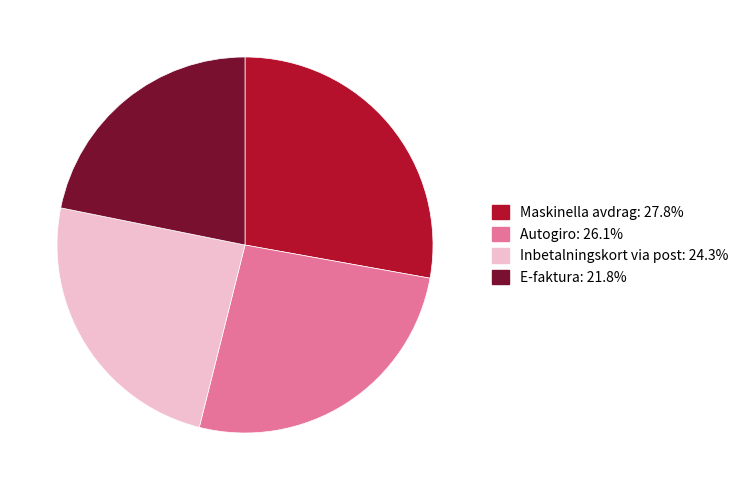

Do Inbetalningskort via post: 24.3% and E-faktura: 21.8% together represent more than half of the pie?

No